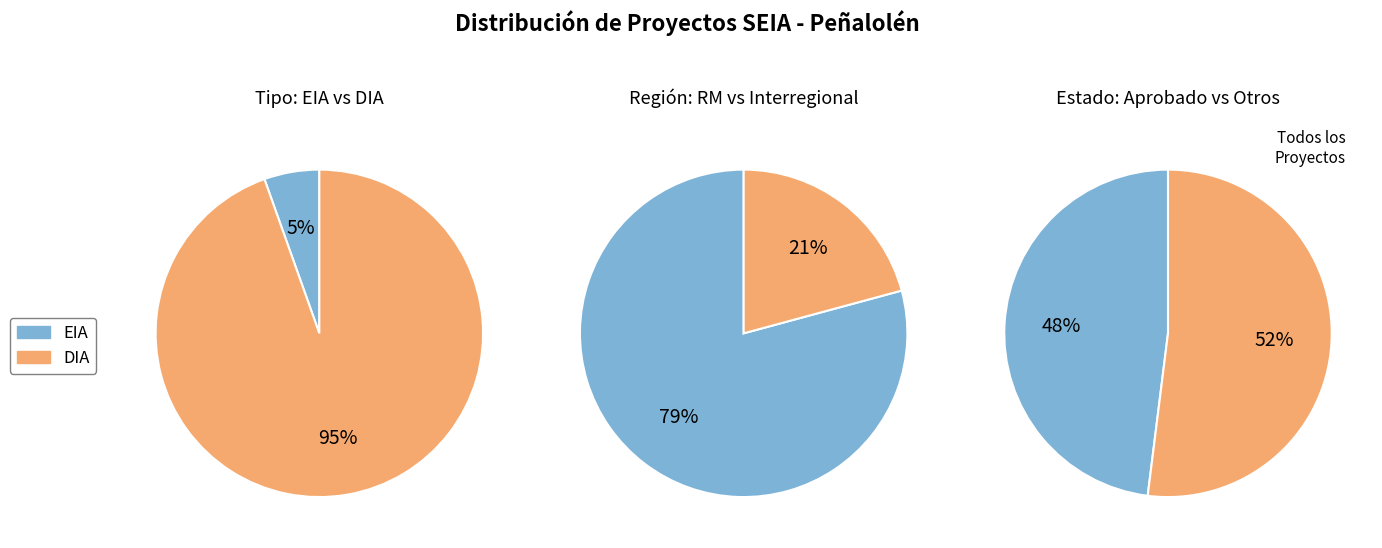

Which slice is the largest?

DIA